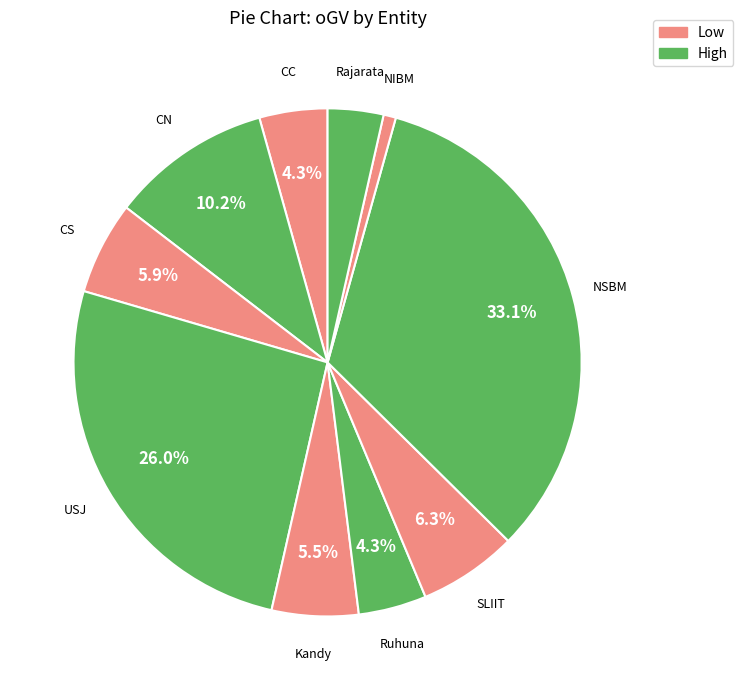

Count the number of slices in the pie.

10